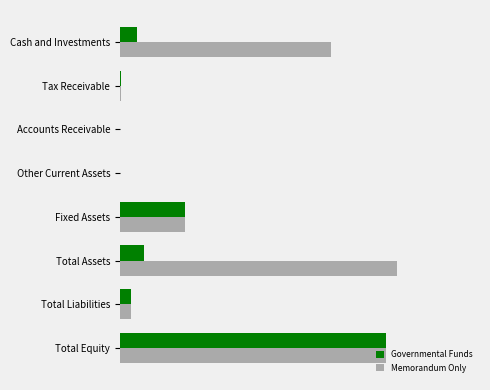

List the series in order of their overall mean, lowest first.

Governmental Funds, Memorandum Only